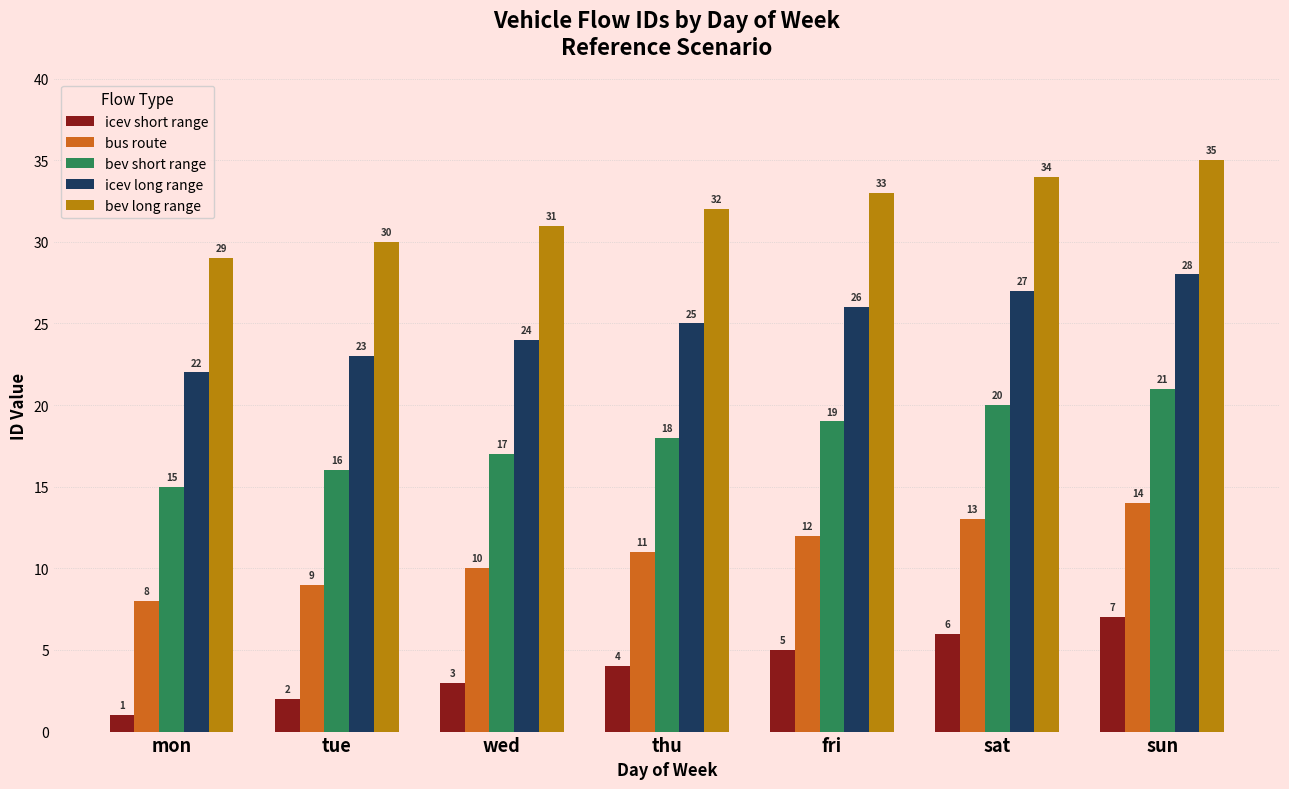

What is the total value across all series at sat?

100